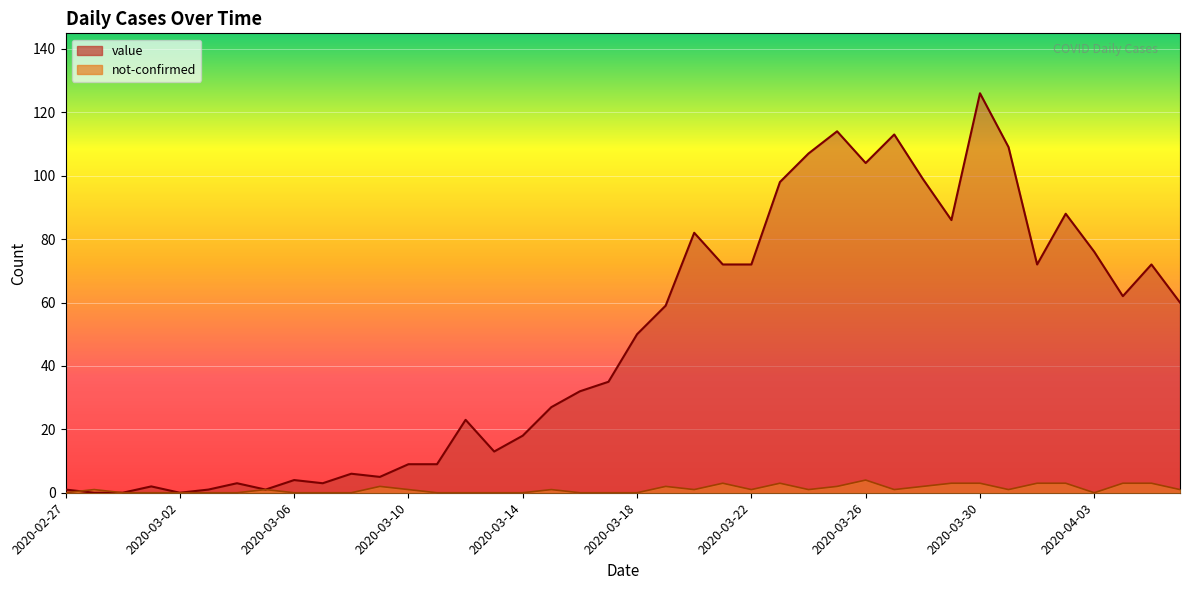

What is the label of the 31st point from the right?

2020-03-07